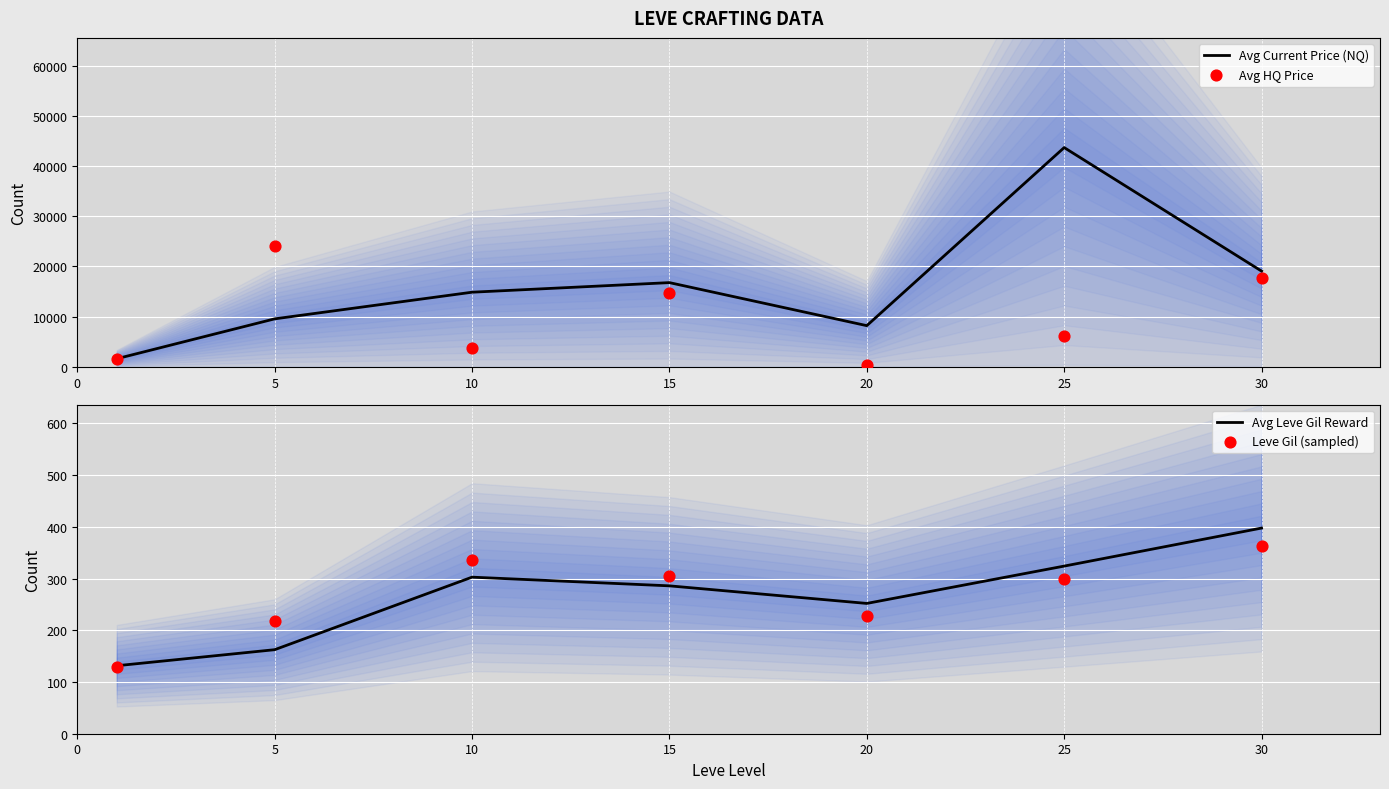

Which series has the largest total across all categories?

Avg Current Price (NQ)